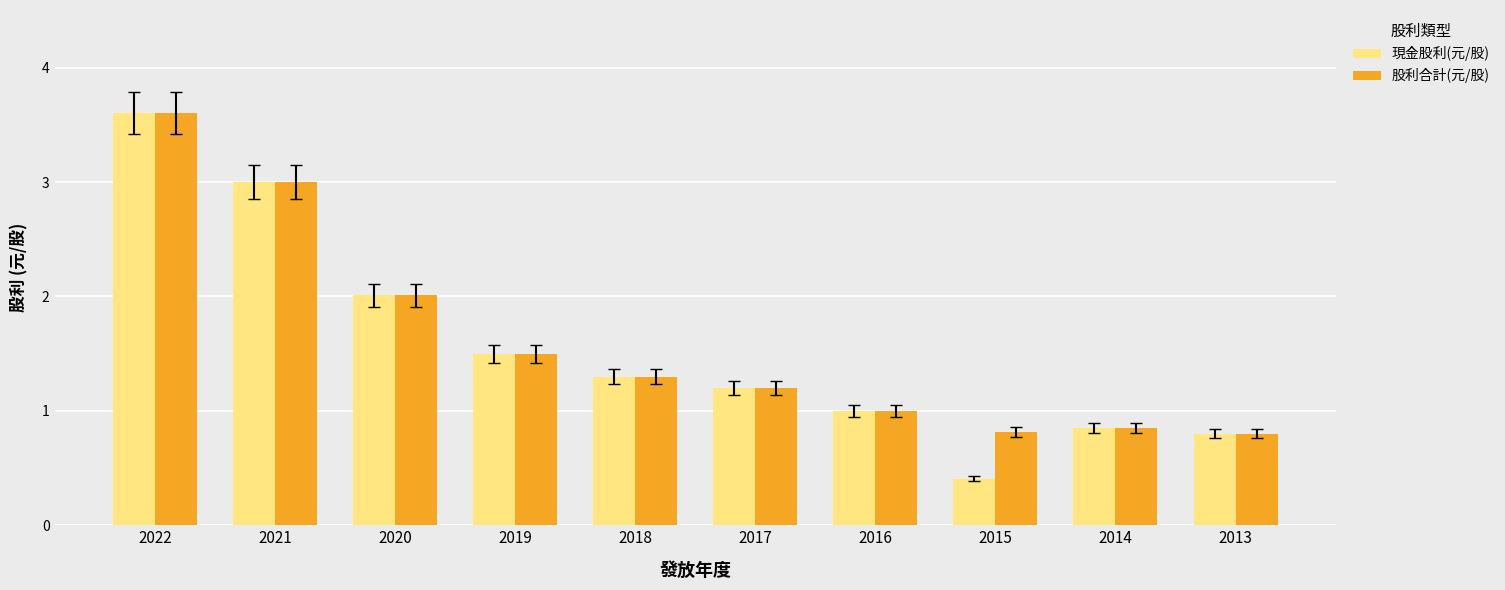

At which label does 現金股利(元/股) first exceed 1?

2022